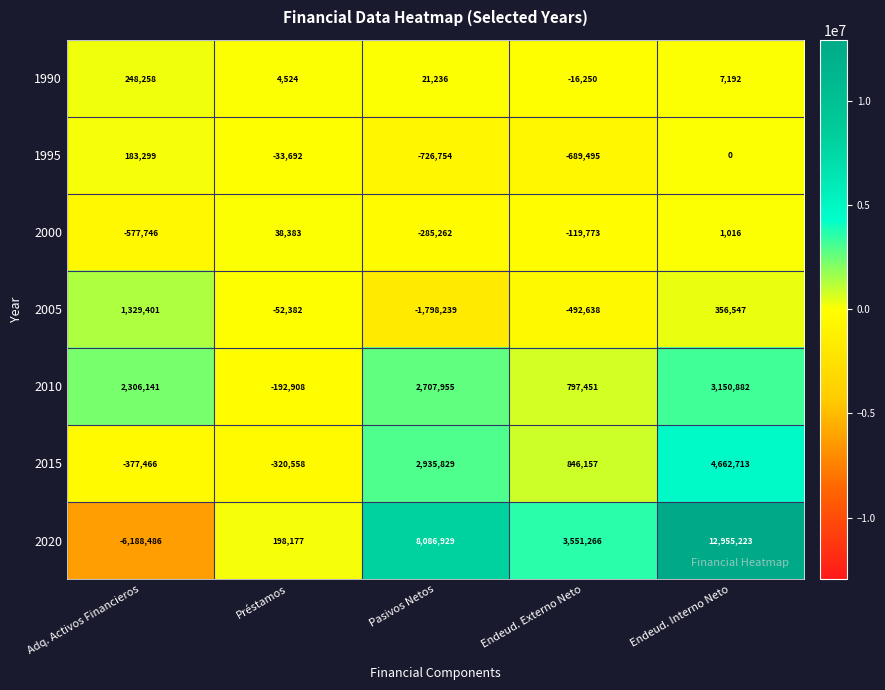

Is the value of 2005 at Pasivos Netos greater than the value of 2010 at Endeud. Externo Neto?

No